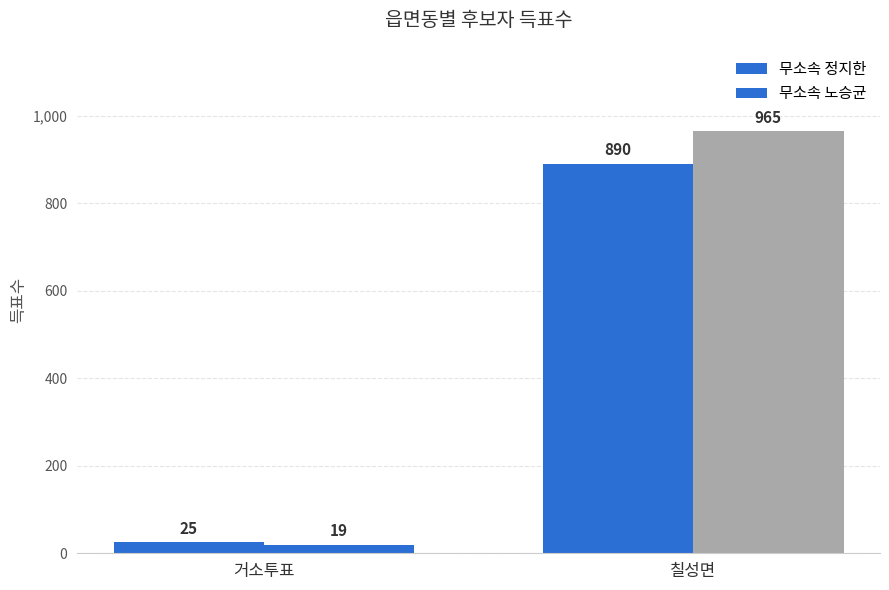

Reading left to right, transcribe all the data shown in this chart.

무소속 정지한: 25	890
무소속 노승균: 19	965